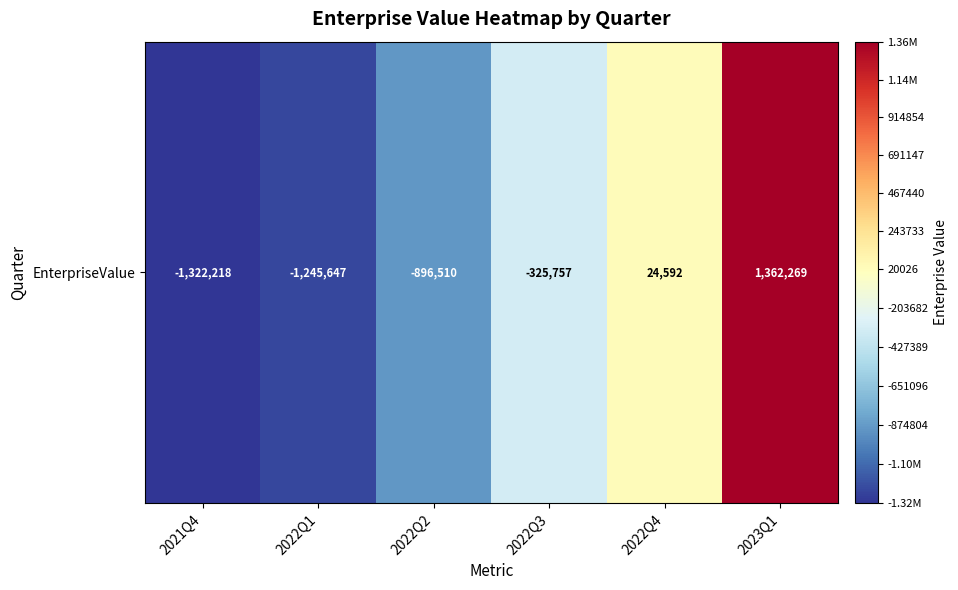

What is the difference between the maximum and minimum values?

2684487